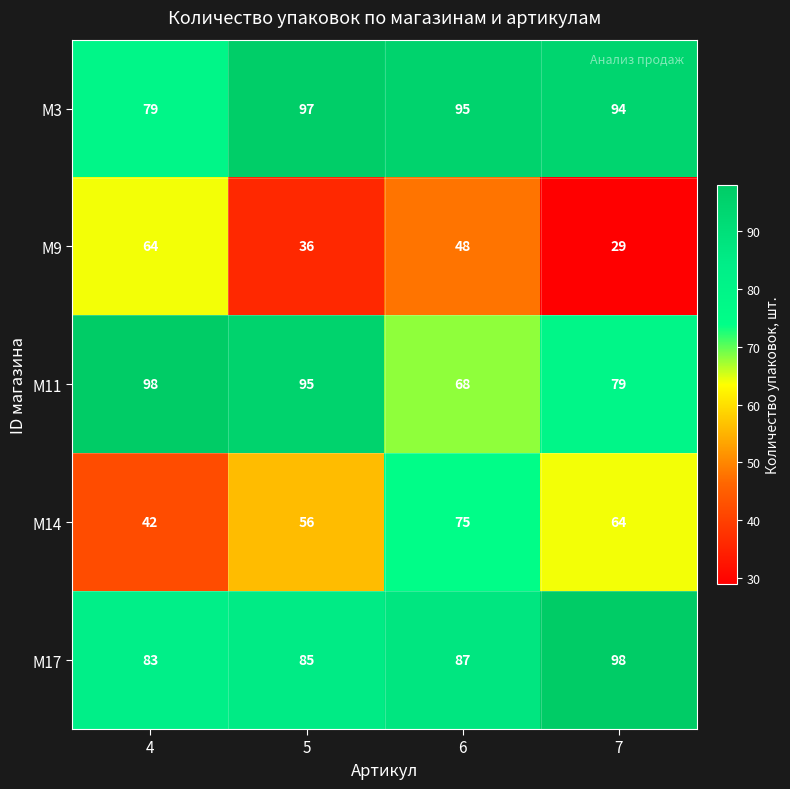

How many M11 values are between 79 and 98?

3